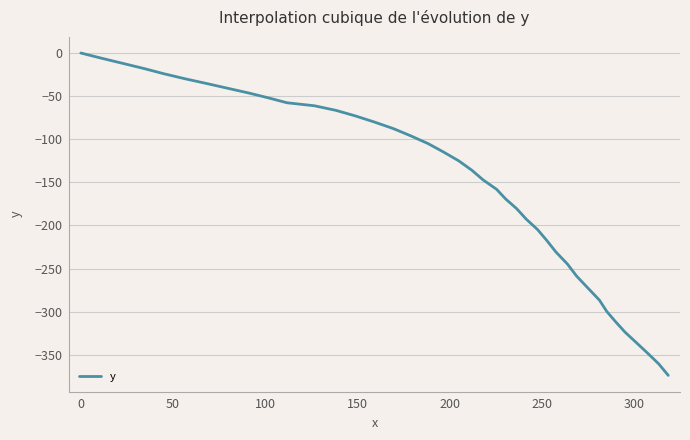

What is the minimum value shown in the chart?

-373.9